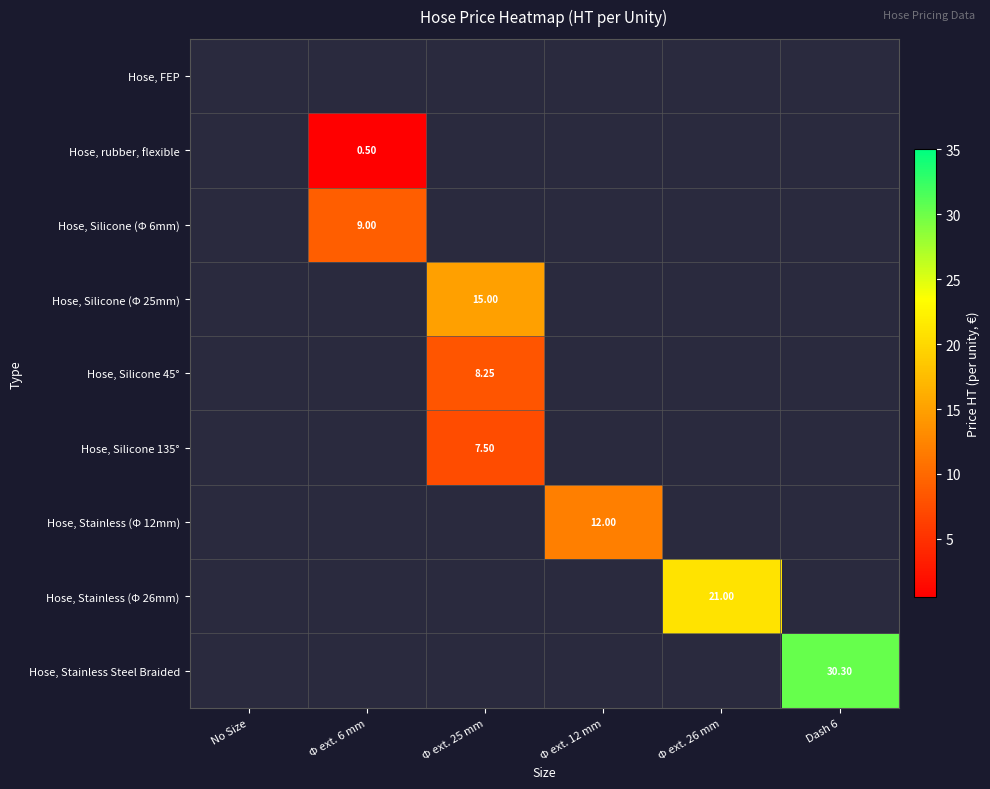

At which category does the chart reach its minimum across all series?

Φ ext. 6 mm